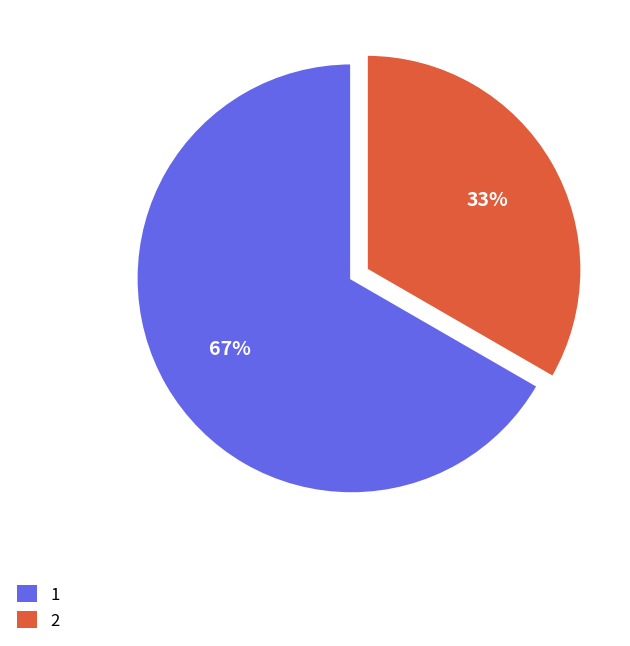

To the nearest percent, what is the average slice percentage?

50%